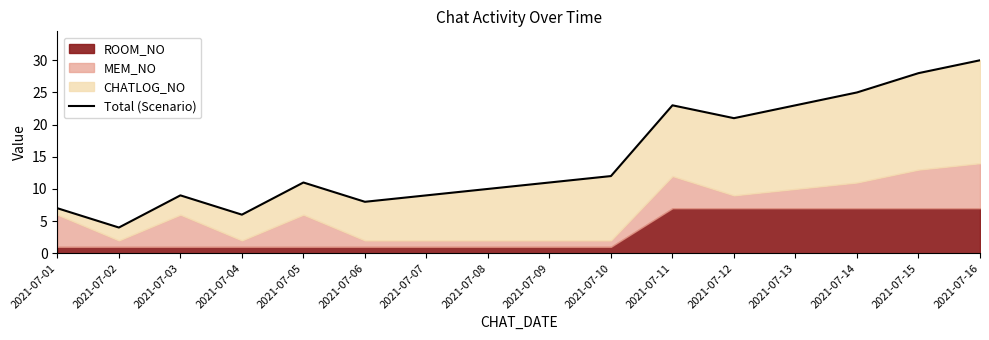

What is the value of the 11th point from the left?

23